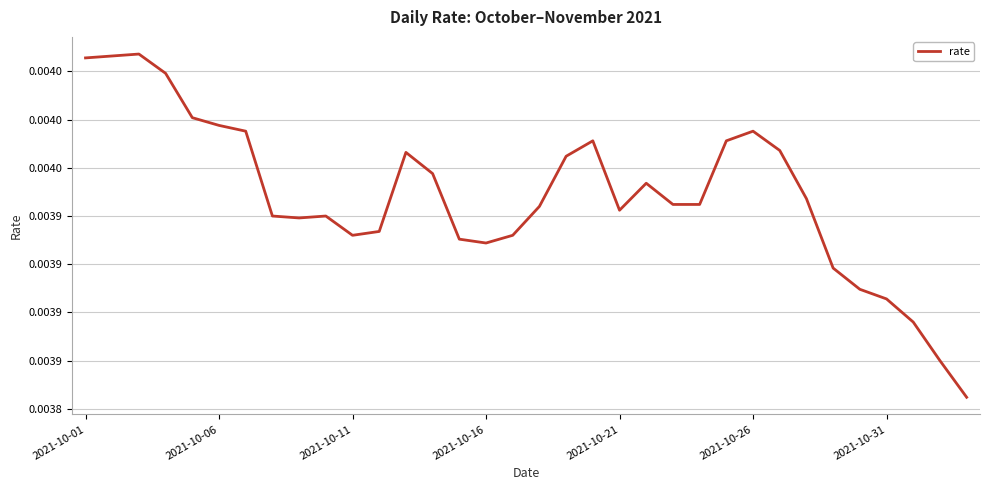

Does the chart display data point markers on the line(s)?

No